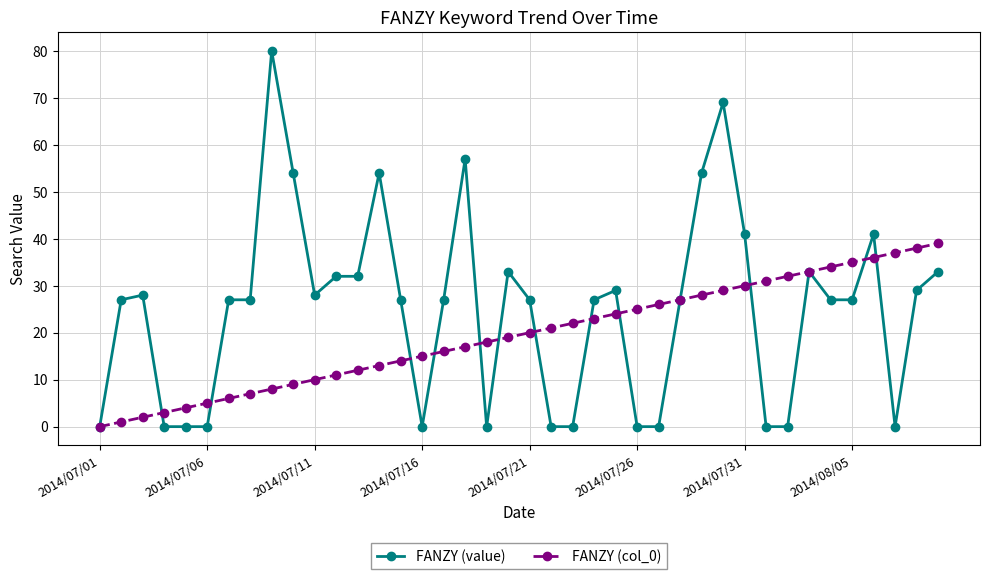

List the series in order of their overall mean, lowest first.

FANZY (col_0), FANZY (value)